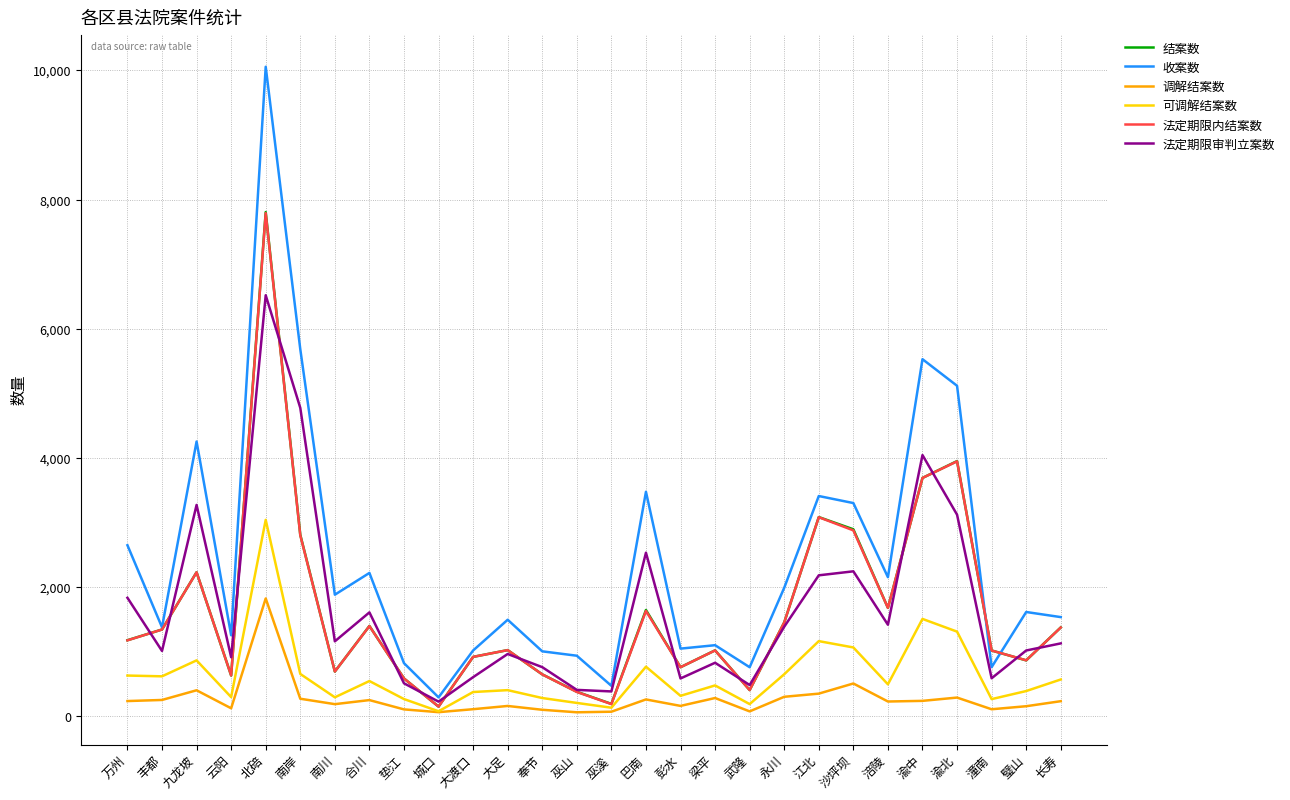

At which category is the sum across all series the highest?

北碚